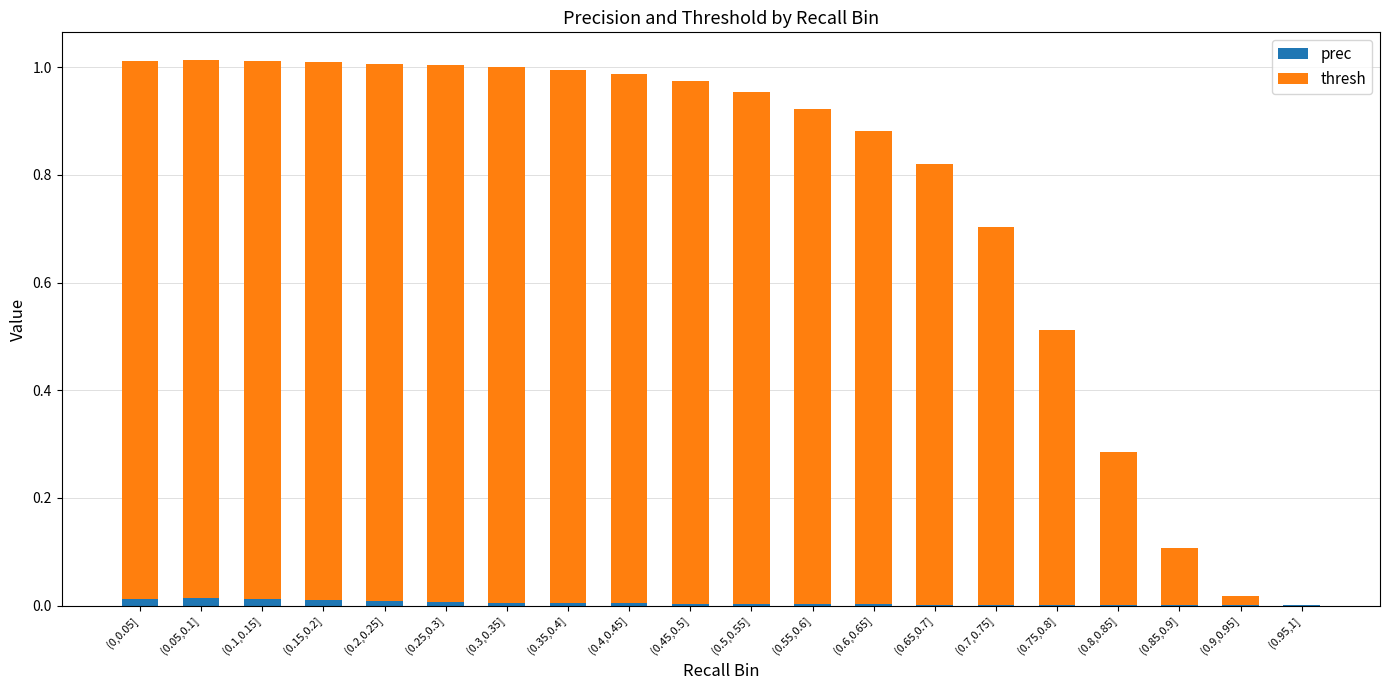

The prec series shows 0.0 at (0.05,0.1]. True or false?

True